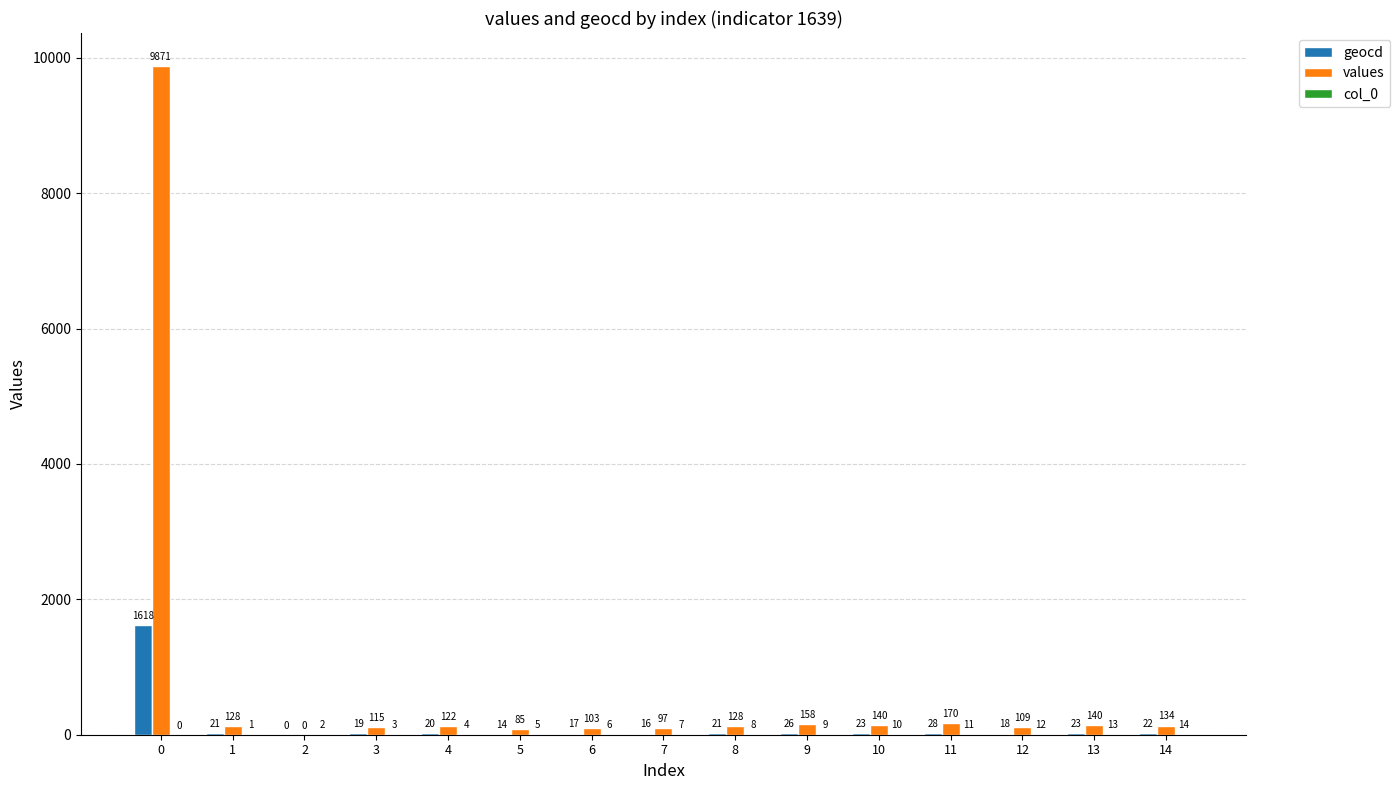

What is the total value across all series at 3?

137